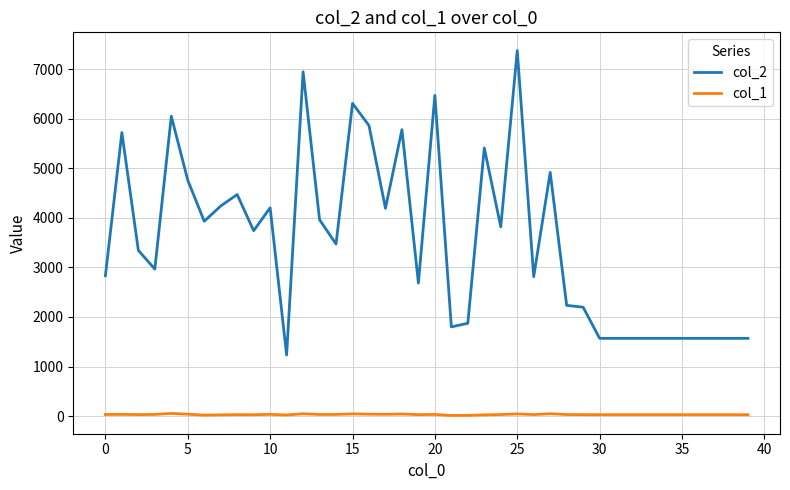

Rank the series by their maximum value, from highest to lowest.

col_2, col_1